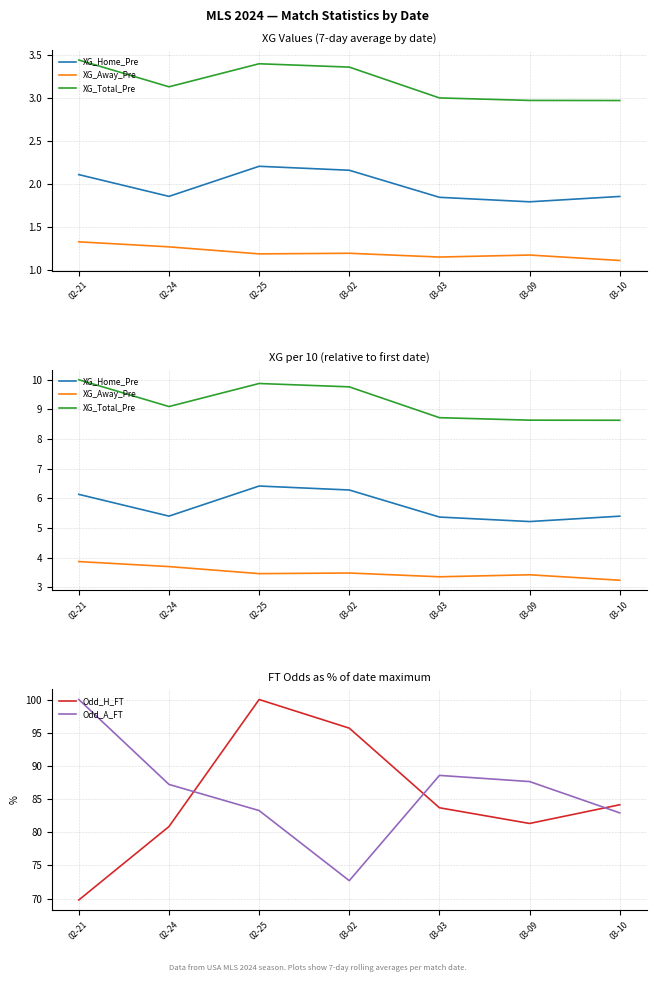

At which category is the sum across all series the highest?

02-25